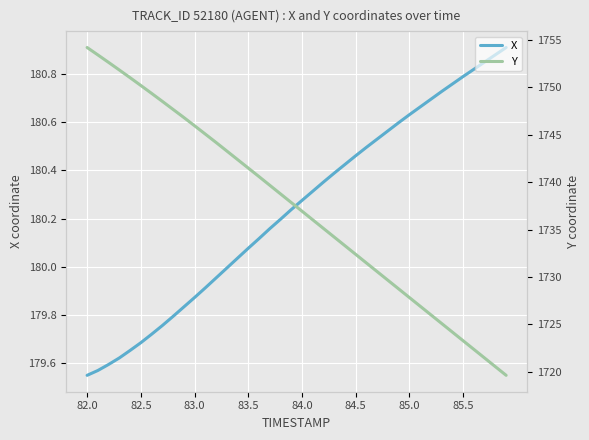

The value of X at 84.0 is 105.1. True or false?

False